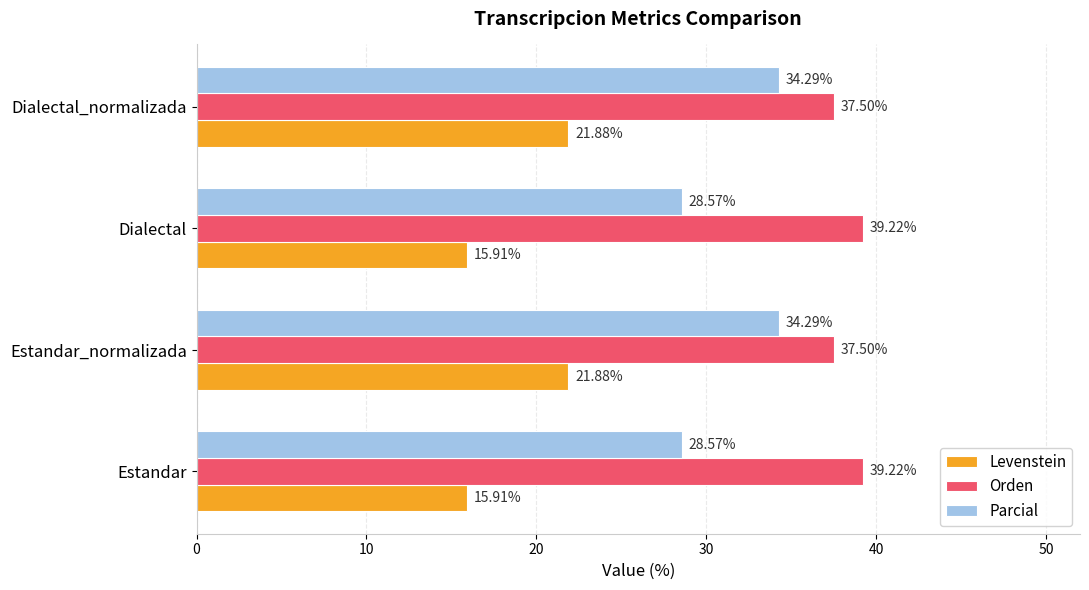

At how many categories does at least one series exceed 26?

4